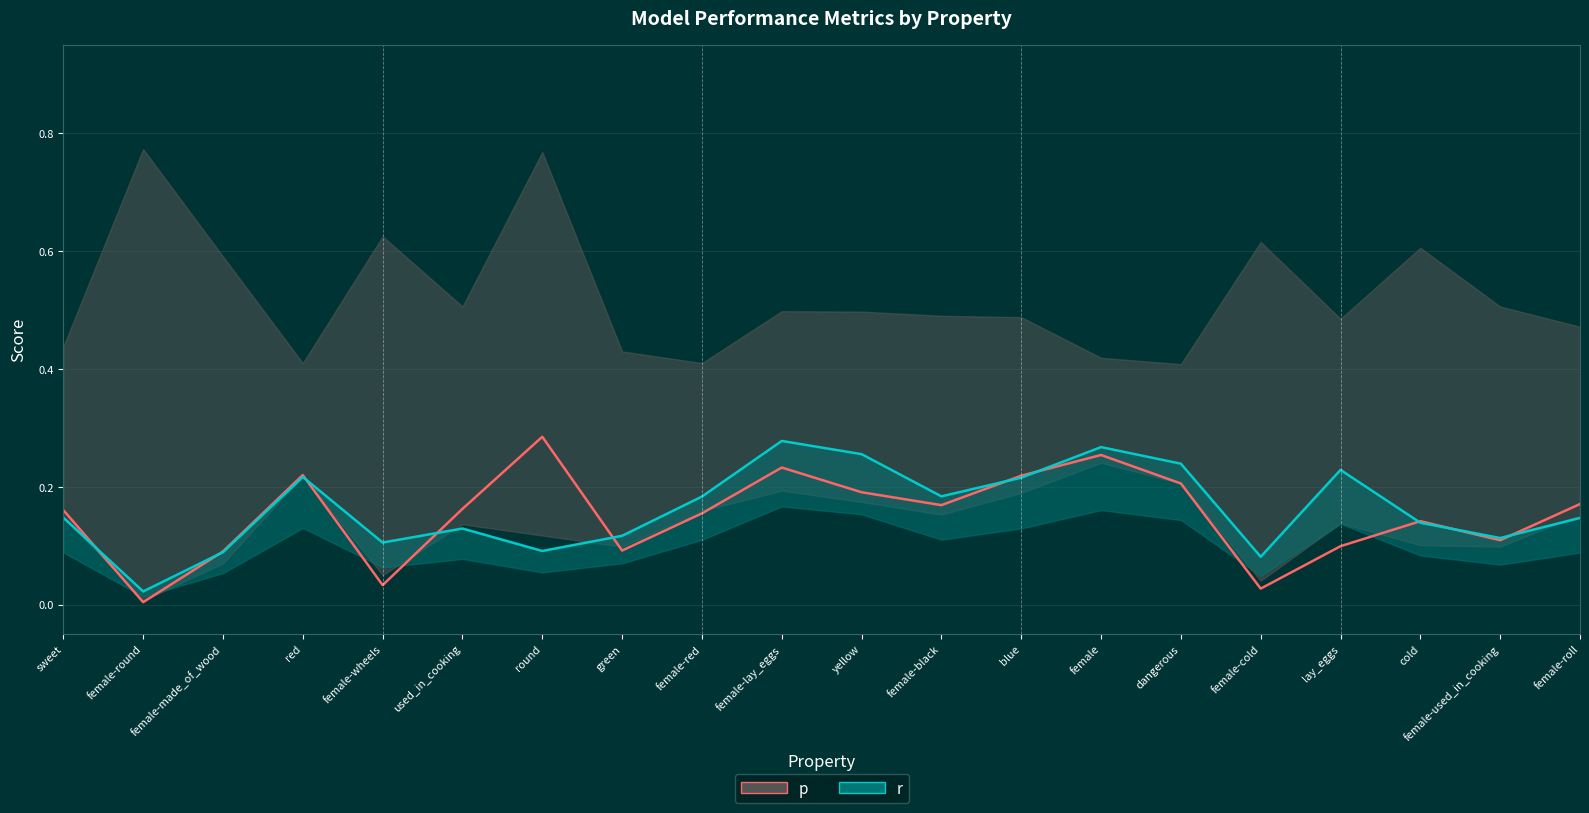

Between female-black and lay_eggs, which series saw the biggest shift?

p